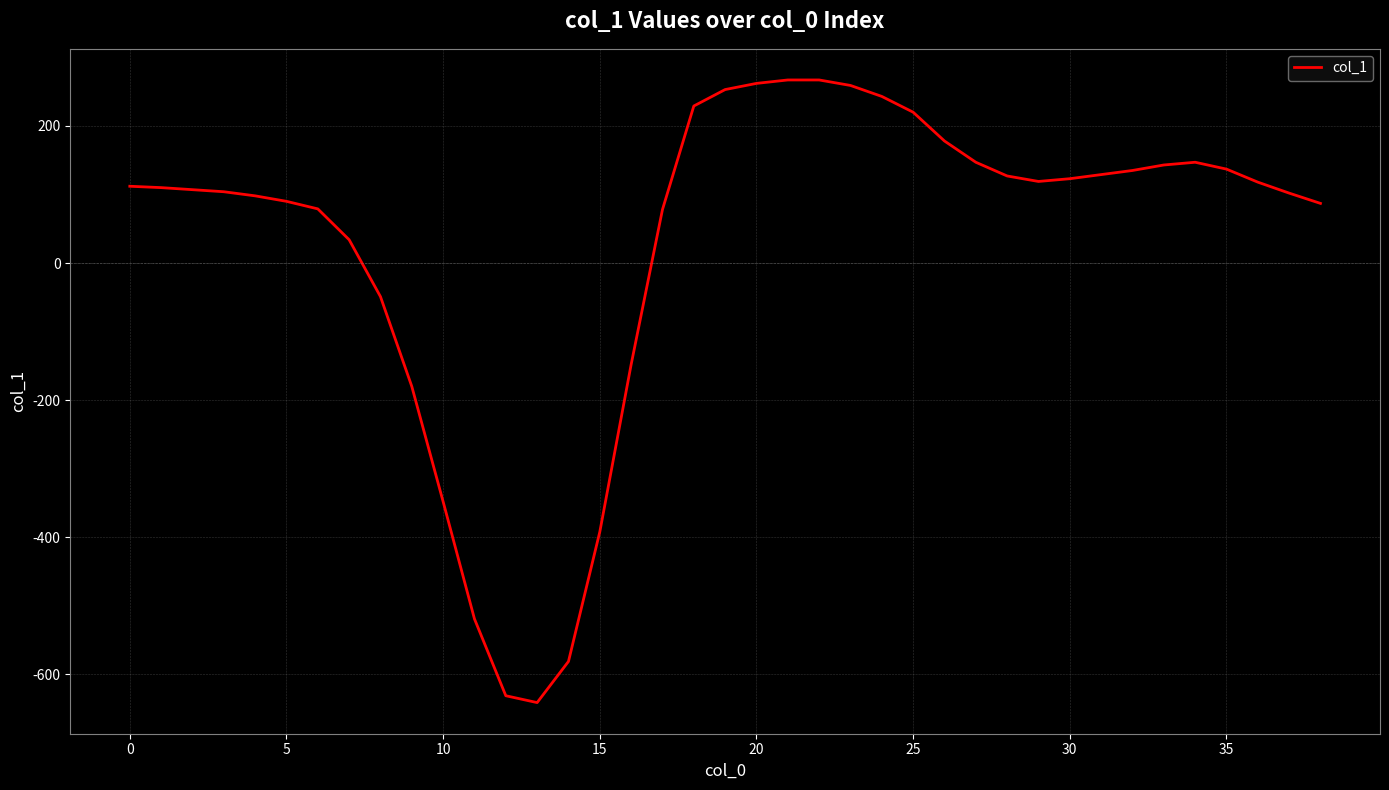

What is the greatest value displayed?

267